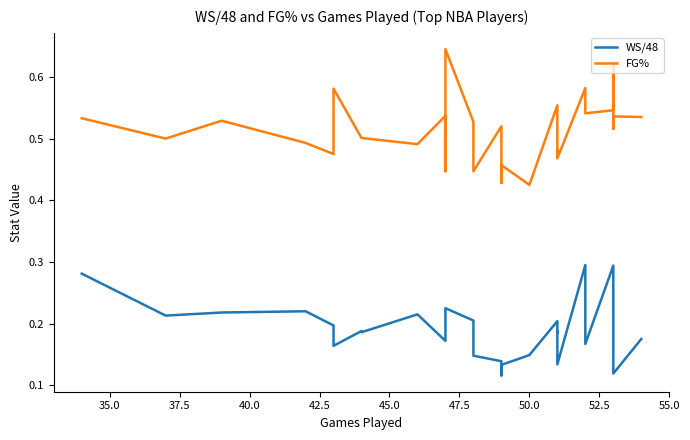

What is the value of the WS/48 point at the 4th from the left?

0.2